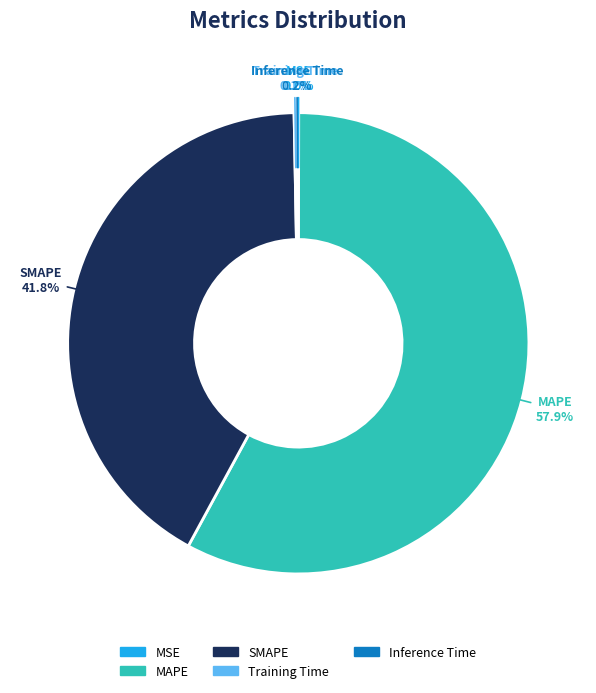

What percentage do MAPE and SMAPE together represent?

99.7%